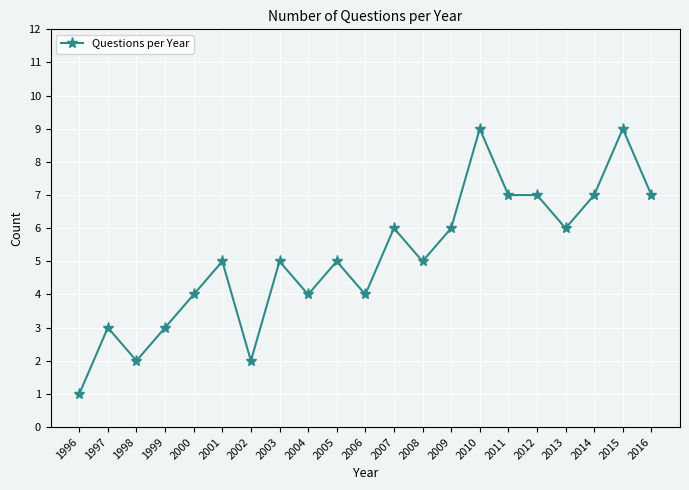

What is the smallest value displayed?

1